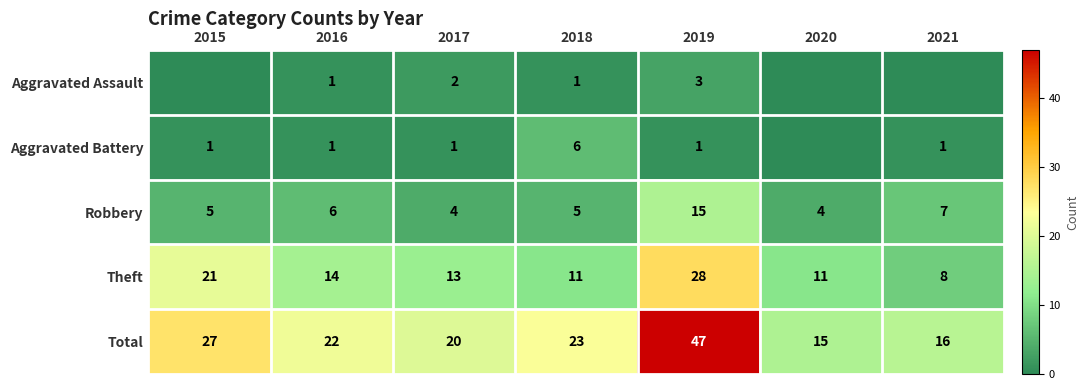

Is it true that Robbery equals 6 at 2016?

True